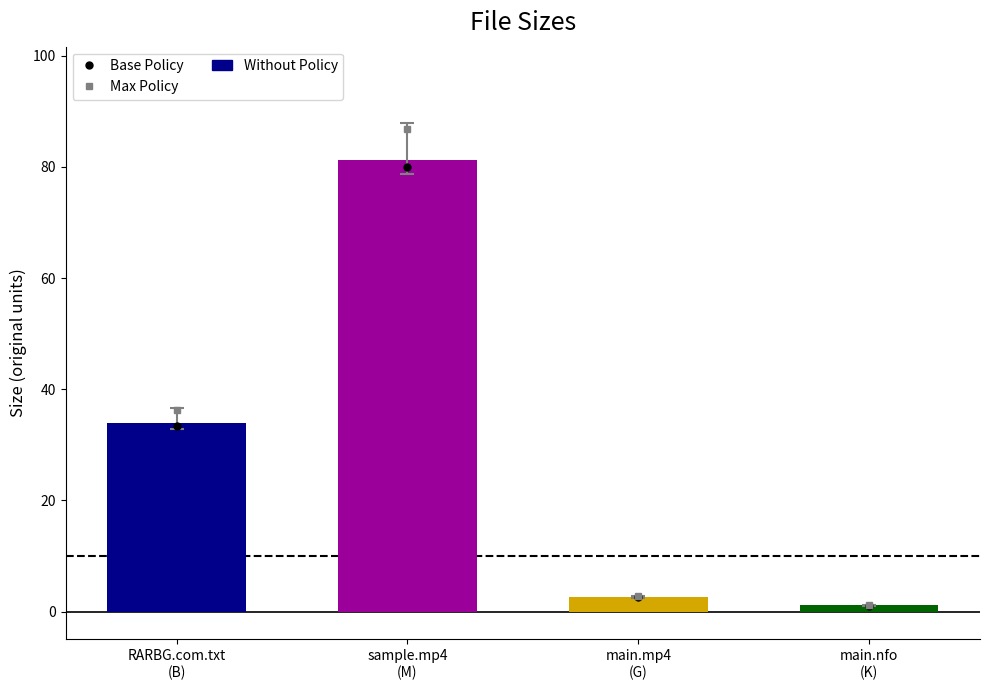

Reading left to right, transcribe all the data shown in this chart.

34.0	81.3	2.6	1.1